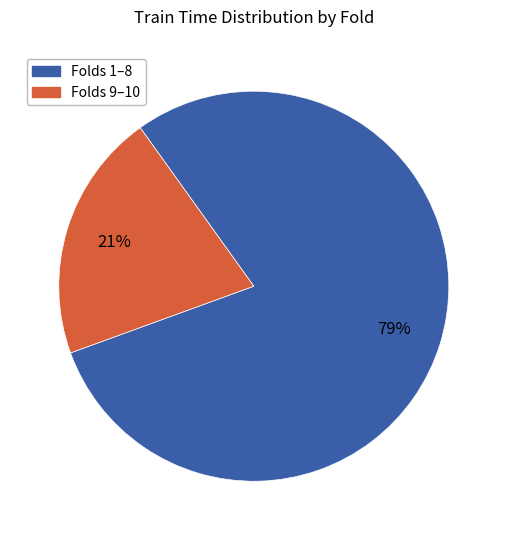

Does any single category account for the majority?

Yes